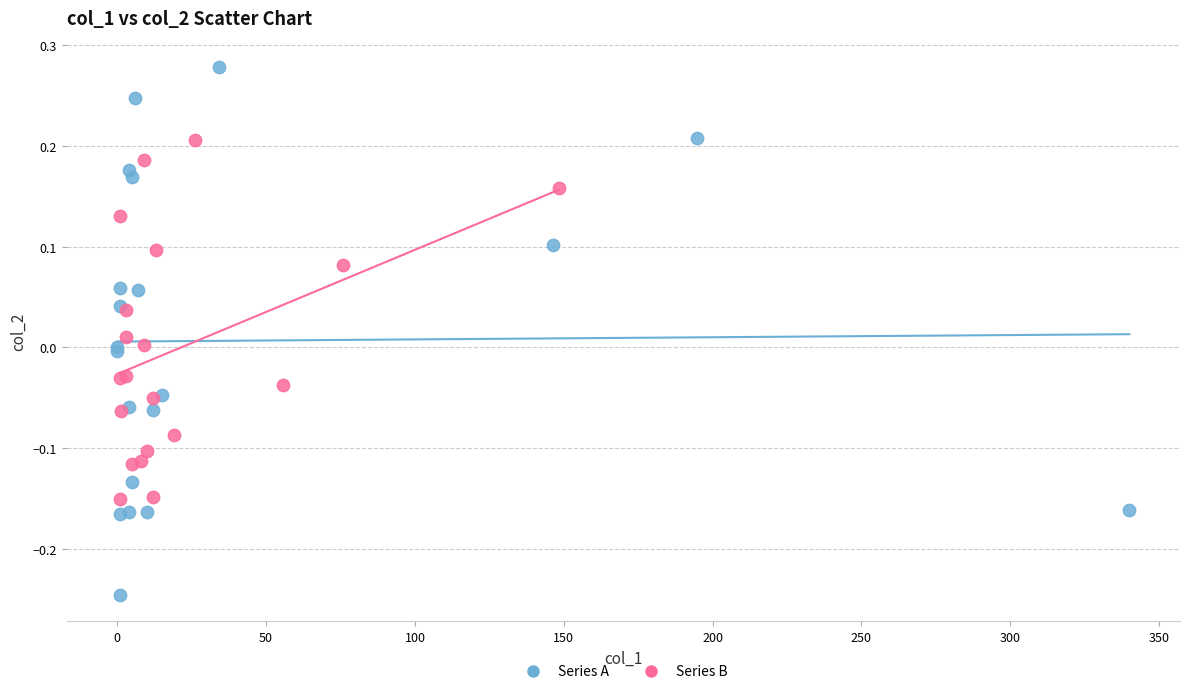

Which series reaches the minimum Y coordinate?

Series A